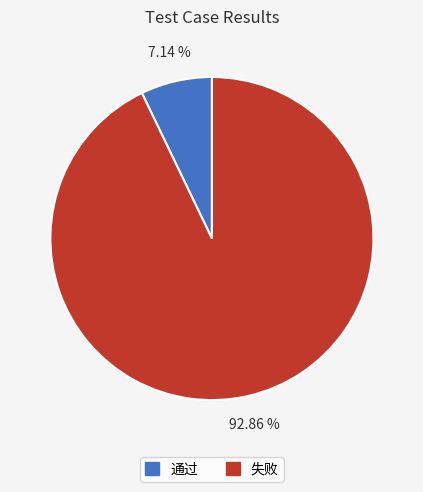

To the nearest percent, what percentage of the pie is 通过?

7%